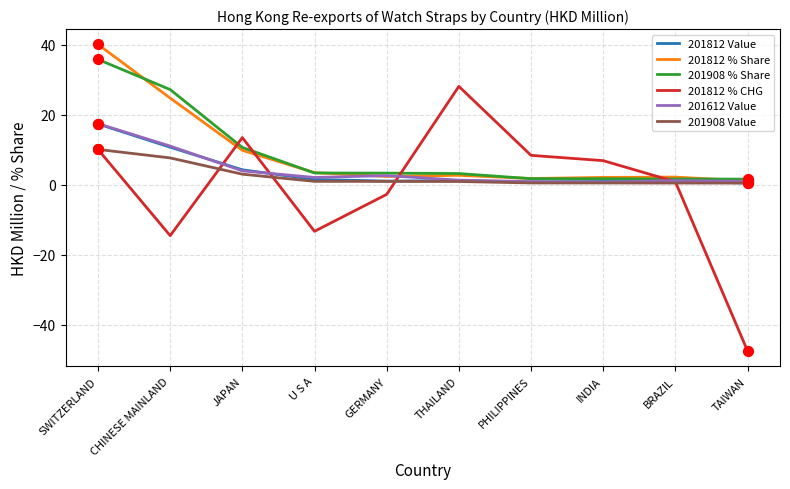

What are all the series names shown in the legend?

201812 Value, 201812 % Share, 201908 % Share, 201812 % CHG, 201612 Value, 201908 Value